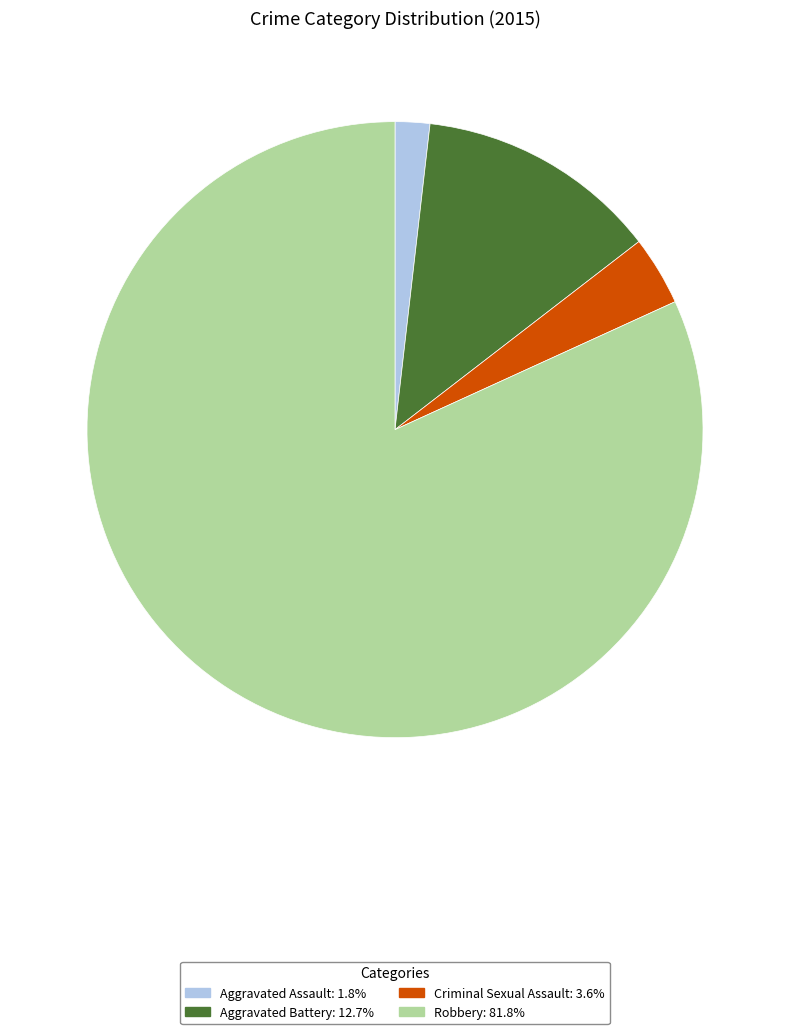

Rank the categories by value from highest to lowest.

Robbery, Aggravated Battery, Criminal Sexual Assault, Aggravated Assault